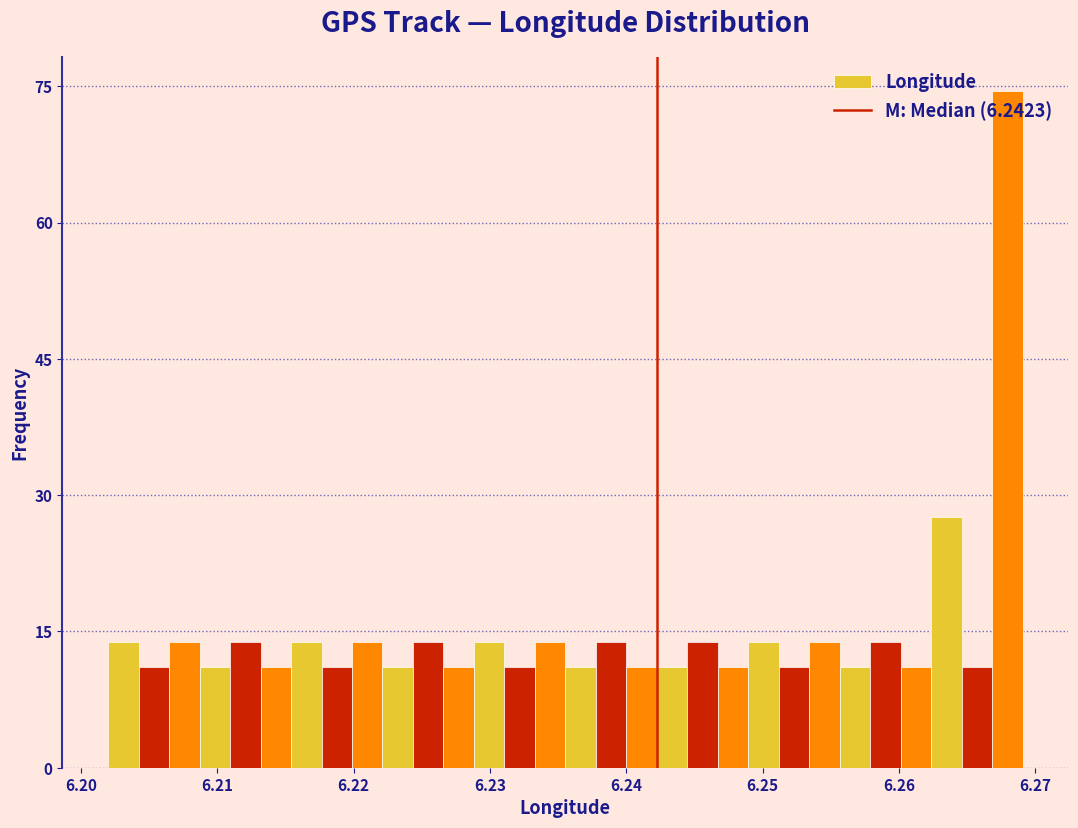

Around what value on the x-axis is the tallest bar? Give the approximate position of its centre, as read against the axis.

6.268